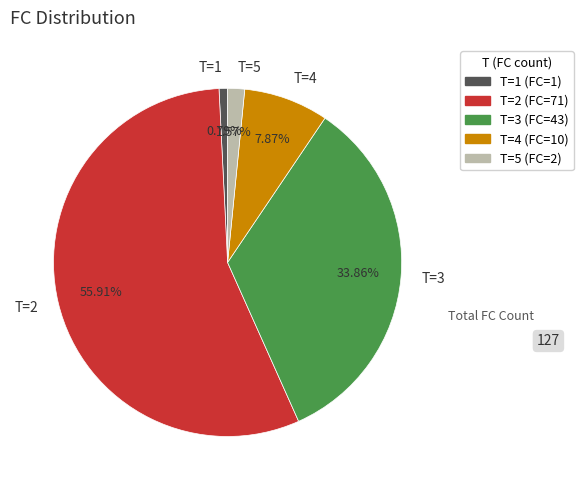

What percentage is the T=4 slice, to the nearest percent?

8%